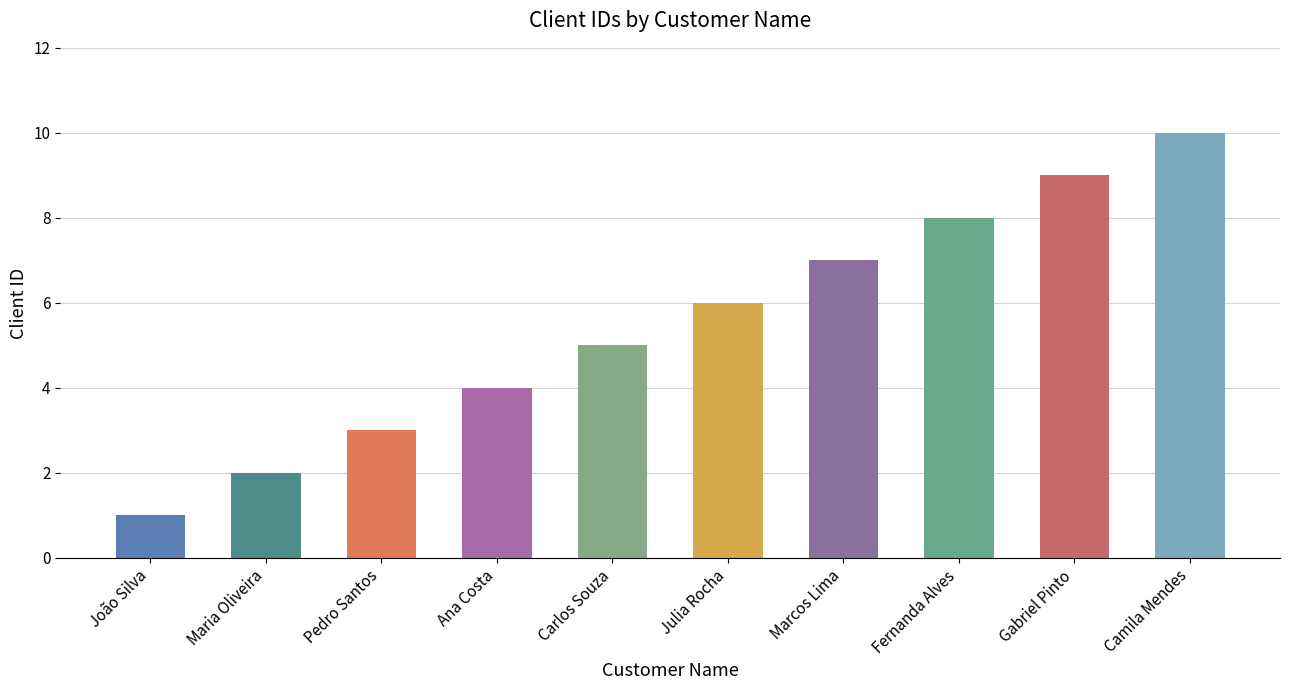

Count the number of data series in this chart.

1